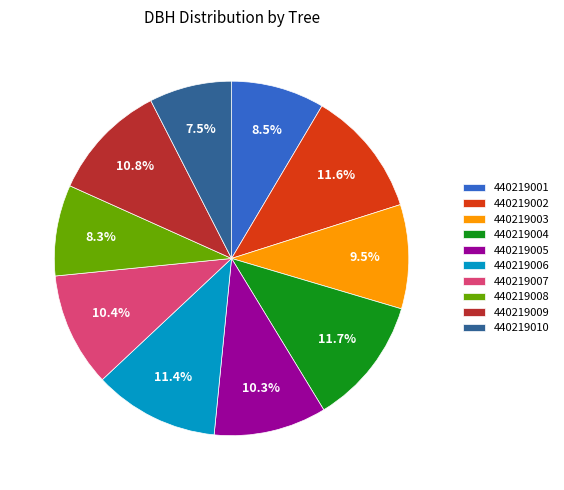

What is the ratio of the value at 440219006 to the value at 440219010?

1.5